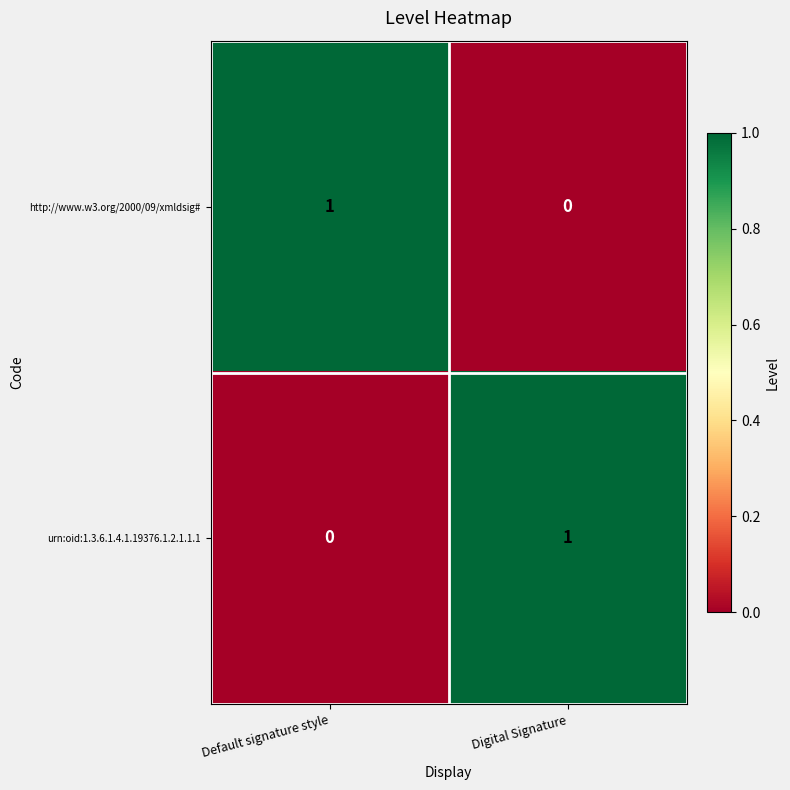

What is the total value across all series at Digital Signature?

1